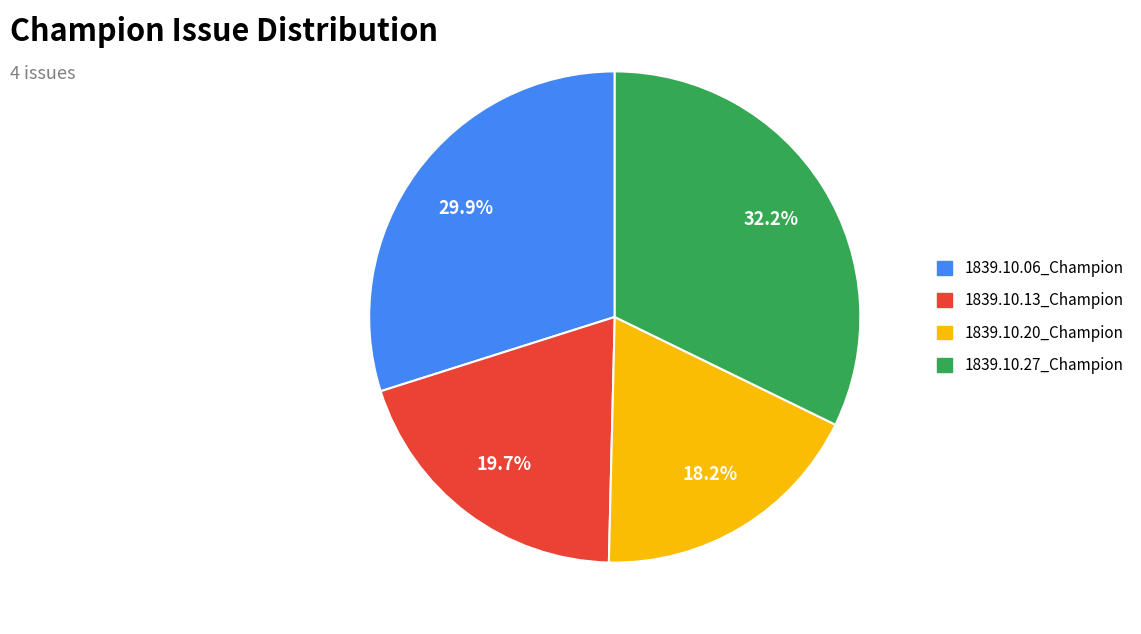

What percentage is the 1839.10.13_Champion slice, to the nearest percent?

20%